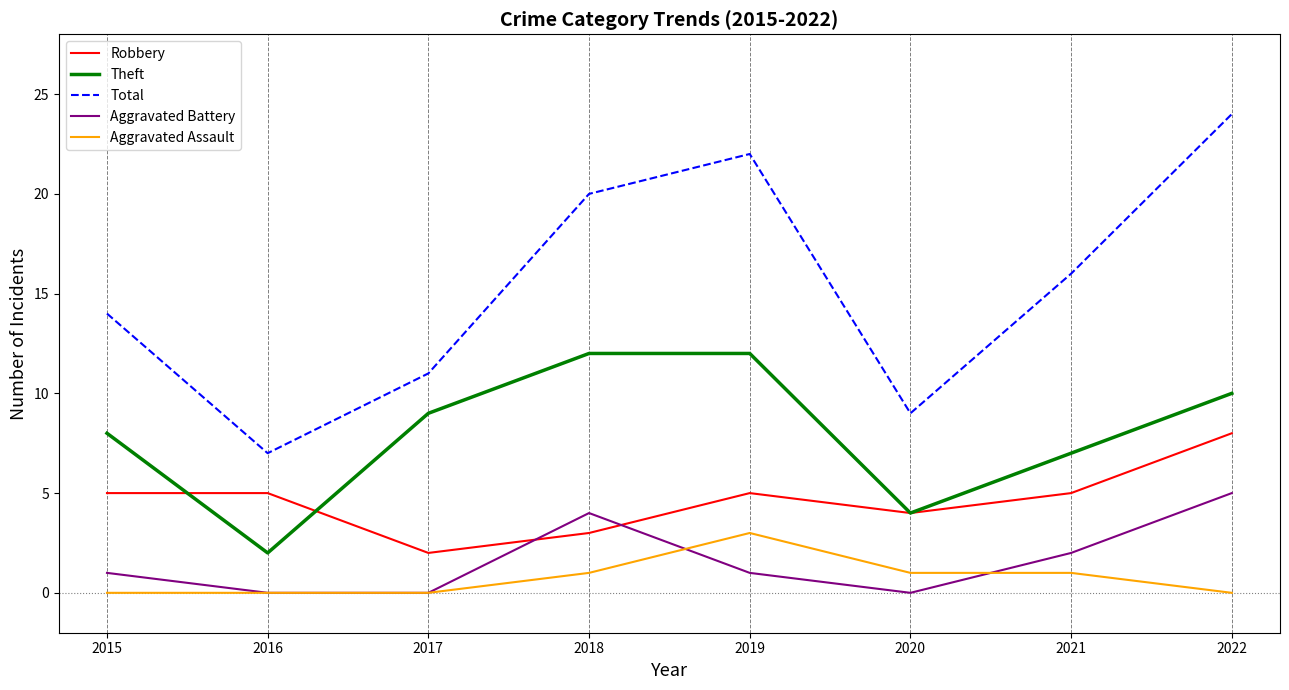

What is the difference between the highest and lowest values at 2015?

14